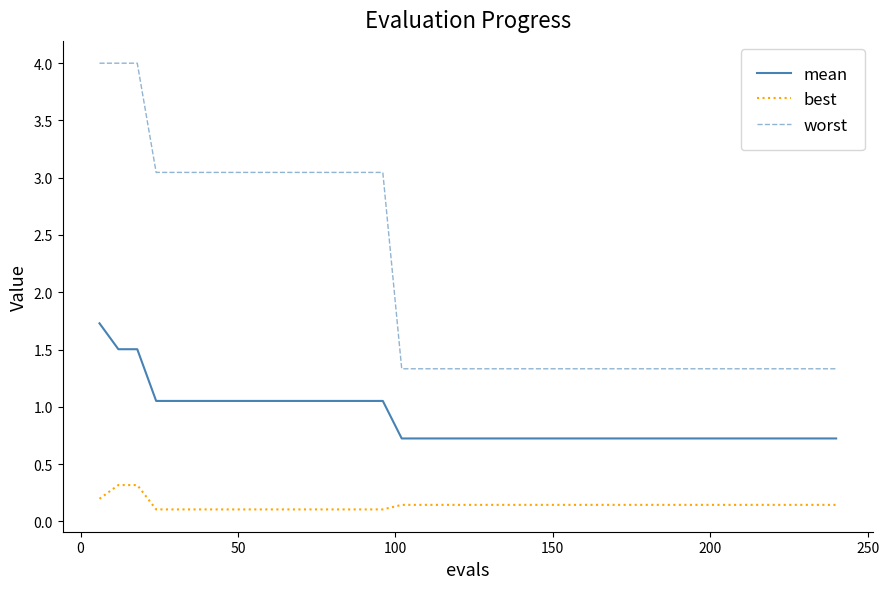

What is the lowest value of the worst series?

1.3